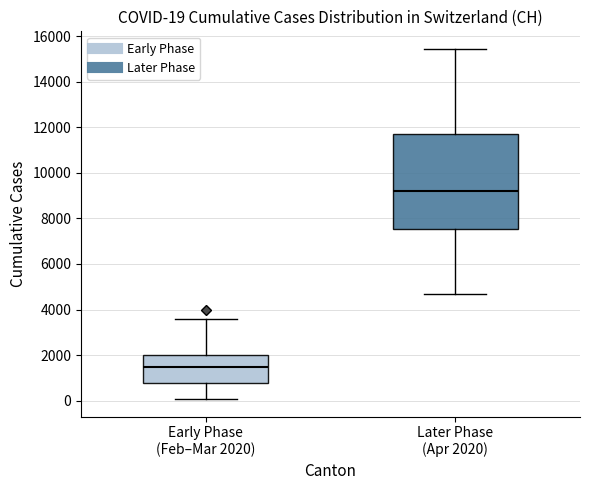

Which box's median line is the highest?

Later Phase (Apr 2020)